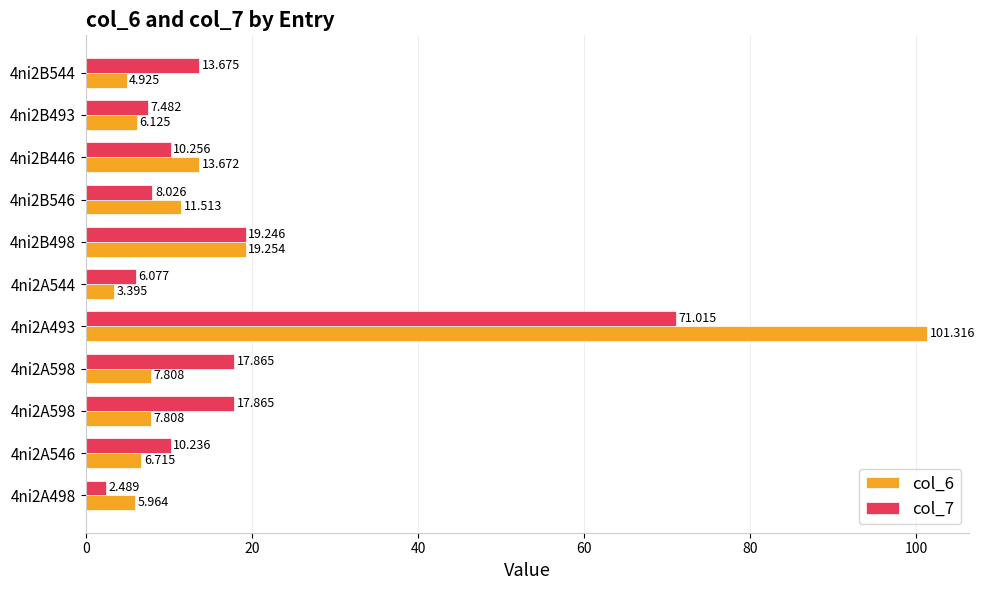

What are all the series names shown in the legend?

col_6, col_7